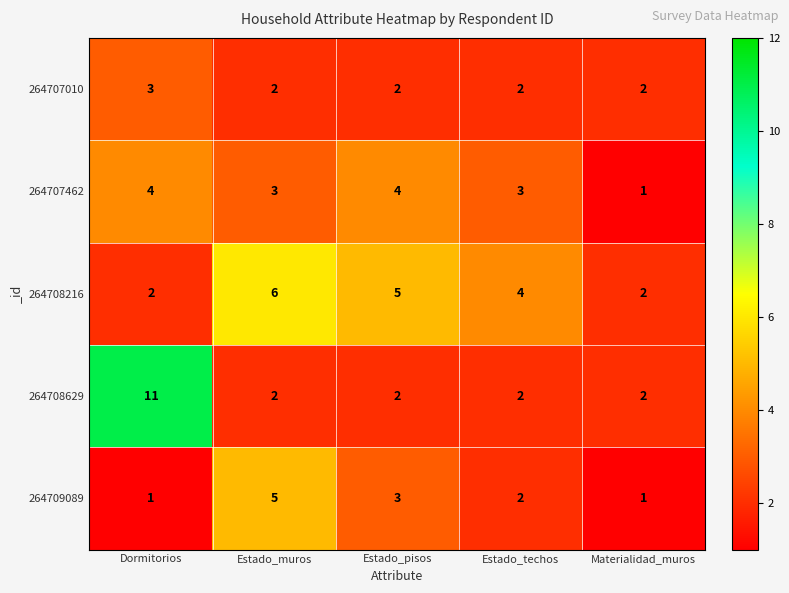

Reading left to right, list all the values displayed in this chart.

264707010: Dormitorios=3	Estado_muros=2	Estado_pisos=2	Estado_techos=2	Materialidad_muros=2
264707462: Dormitorios=4	Estado_muros=3	Estado_pisos=4	Estado_techos=3	Materialidad_muros=1
264708216: Dormitorios=2	Estado_muros=6	Estado_pisos=5	Estado_techos=4	Materialidad_muros=2
264708629: Dormitorios=11	Estado_muros=2	Estado_pisos=2	Estado_techos=2	Materialidad_muros=2
264709089: Dormitorios=1	Estado_muros=5	Estado_pisos=3	Estado_techos=2	Materialidad_muros=1